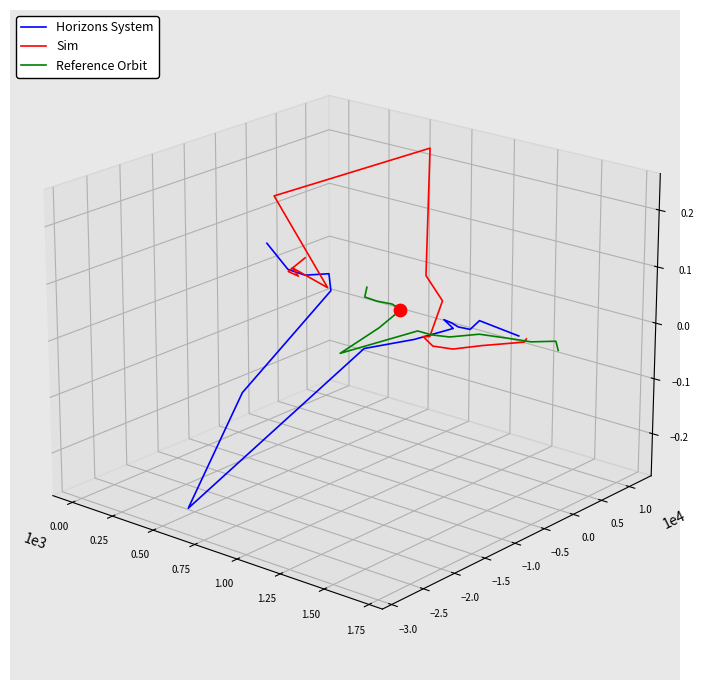

At how many categories does at least one series exceed 0?

15